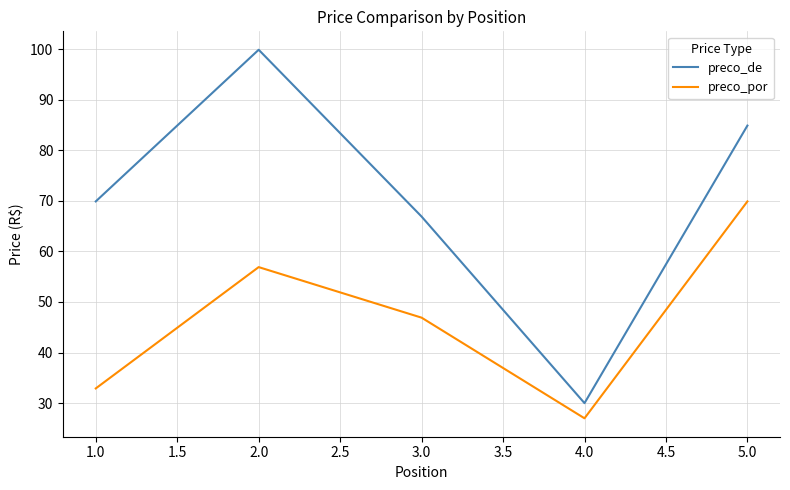

Where does the preco_por series first go above 46?

2.0